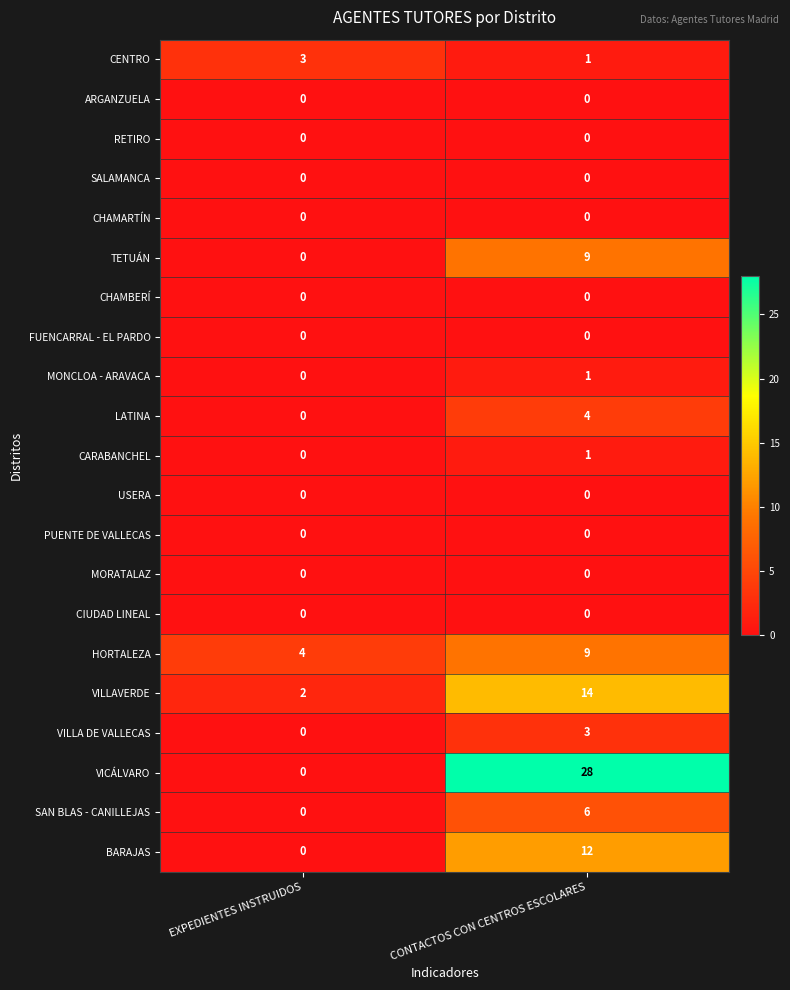

Between EXPEDIENTES INSTRUIDOS and CONTACTOS CON CENTROS ESCOLARES, which series saw the biggest shift?

VICÁLVARO